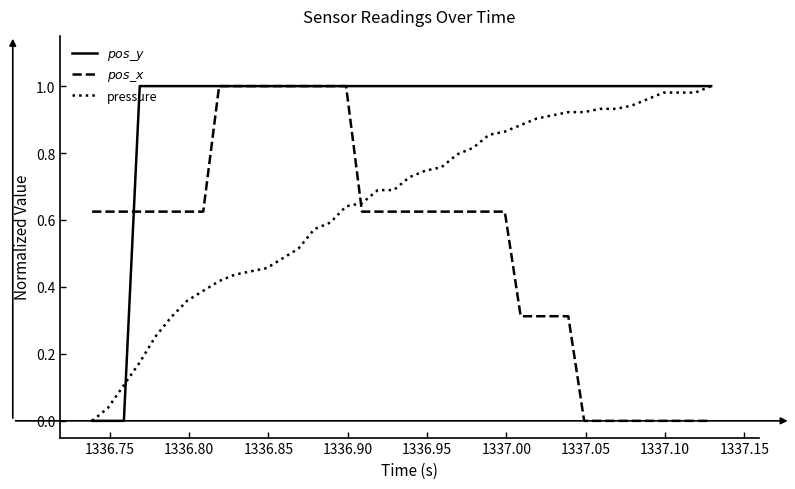

Reading right to left, what are all the values shown in this chart?

$pos\_y$: 1.0	1.0	1.0	1.0	1.0	1.0	1.0	1.0	1.0	1.0	1.0	1.0	1.0	1.0	1.0	1.0	1.0	1.0	1.0	1.0	1.0	1.0	1.0	1.0	1.0	1.0	1.0	1.0	1.0	1.0	1.0	1.0	1.0	1.0	1.0	1.0	1.0	0.0	0.0	0.0
$pos\_x$: 0.0	0.0	0.0	0.0	0.0	0.0	0.0	0.0	0.0	0.3	0.3	0.3	0.3	0.6	0.6	0.6	0.6	0.6	0.6	0.6	0.6	0.6	0.6	1.0	1.0	1.0	1.0	1.0	1.0	1.0	1.0	1.0	0.6	0.6	0.6	0.6	0.6	0.6	0.6	0.6
pressure: 1.0	1.0	1.0	1.0	1.0	0.9	0.9	0.9	0.9	0.9	0.9	0.9	0.9	0.9	0.9	0.8	0.8	0.8	0.7	0.7	0.7	0.7	0.7	0.6	0.6	0.6	0.5	0.5	0.5	0.4	0.4	0.4	0.4	0.4	0.3	0.3	0.2	0.1	0.0	0.0